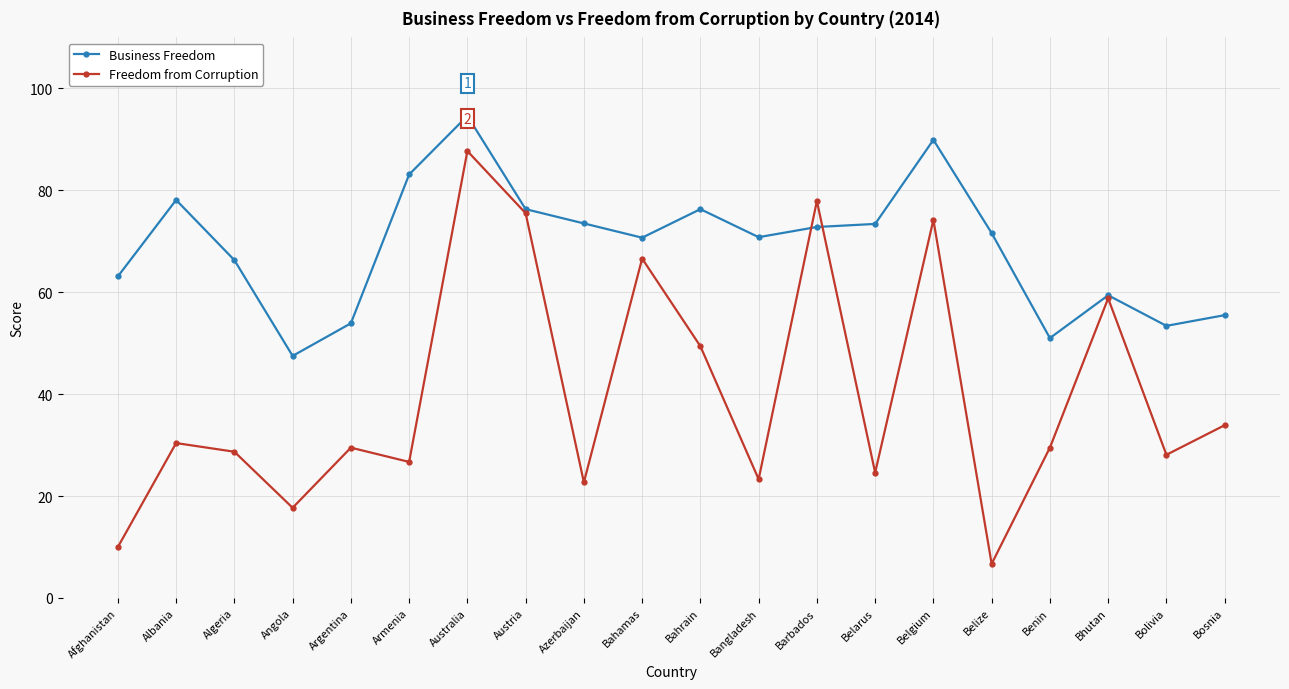

Which series has the largest total across all categories?

Business Freedom